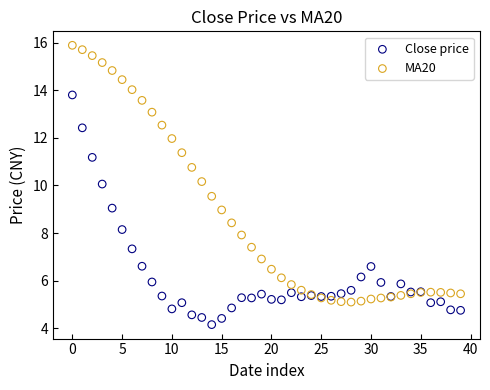

Which series has the largest Y range (max minus min)?

MA20